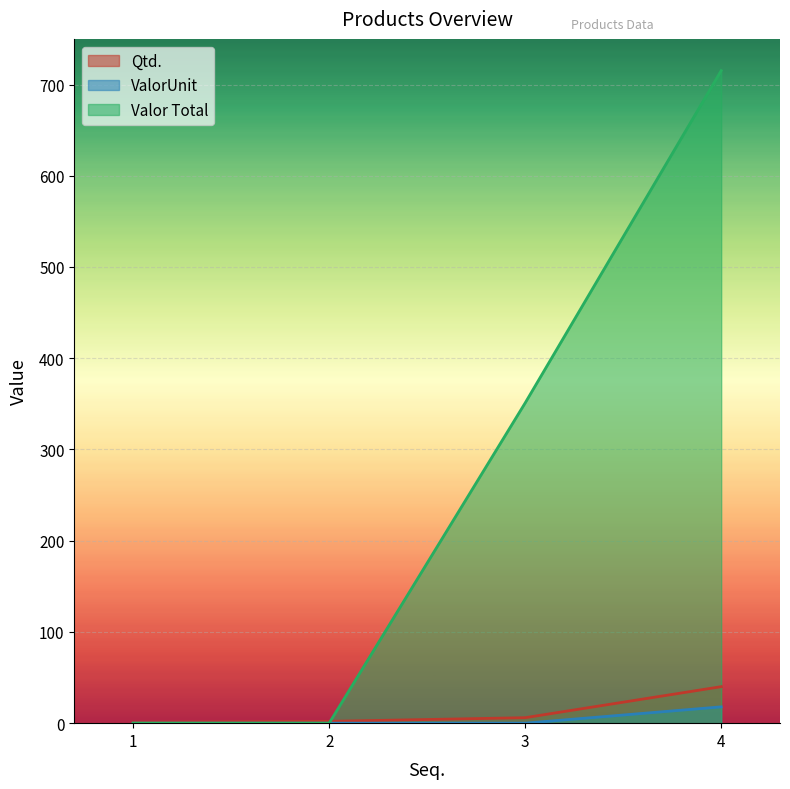

What is the approximate value of ValorUnit at 4?

17.9